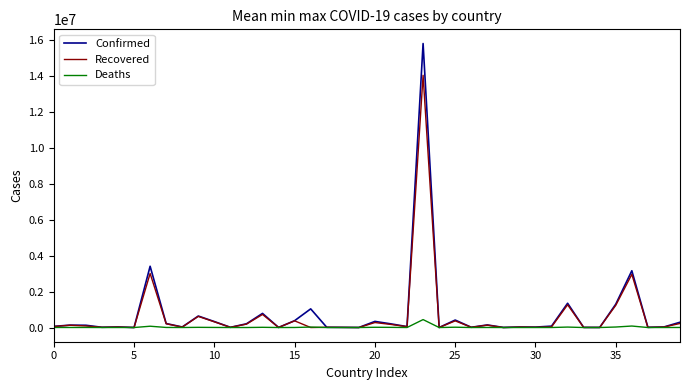

What is the maximum value shown in the chart?

15812055